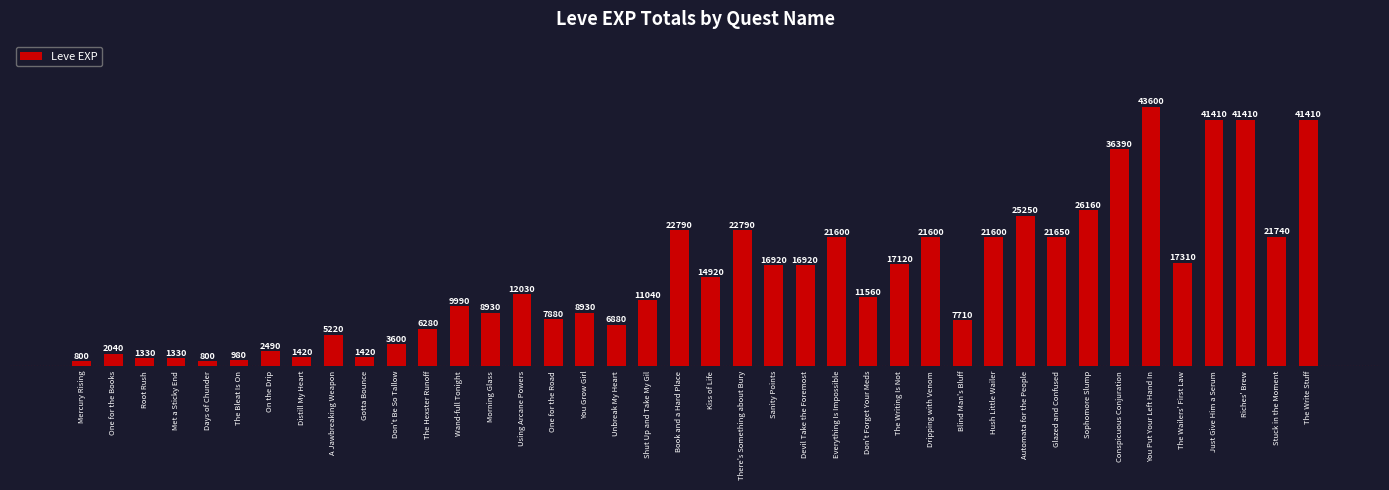

How many bars are there in total?

40